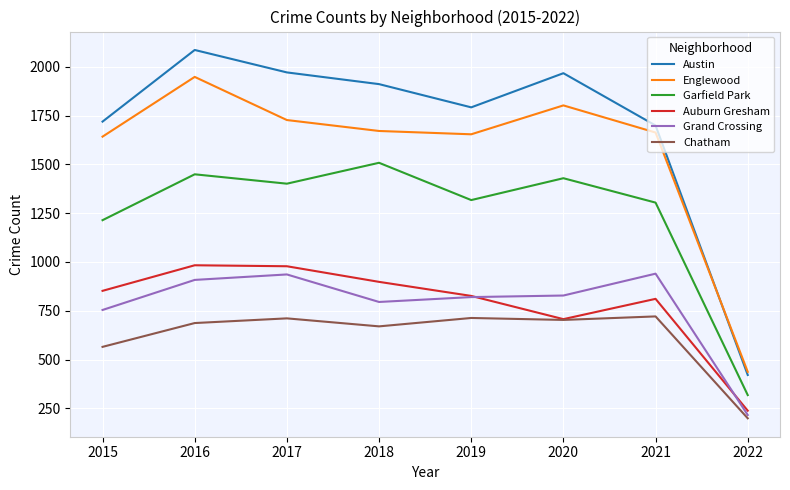

What is the total value across all series at 2022?

1829